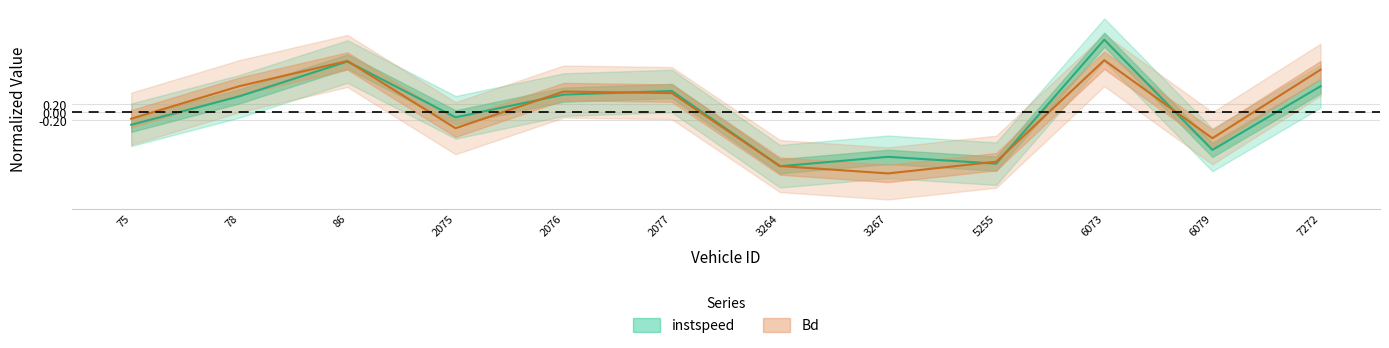

Reading right to left, transcribe all the data shown in this chart.

instspeed: 0.7	-1.0	1.8	-1.3	-1.1	-1.4	0.5	0.4	-0.1	1.3	0.4	-0.3
Bd: 1.1	-0.7	1.3	-1.3	-1.5	-1.4	0.5	0.5	-0.4	1.3	0.7	-0.2